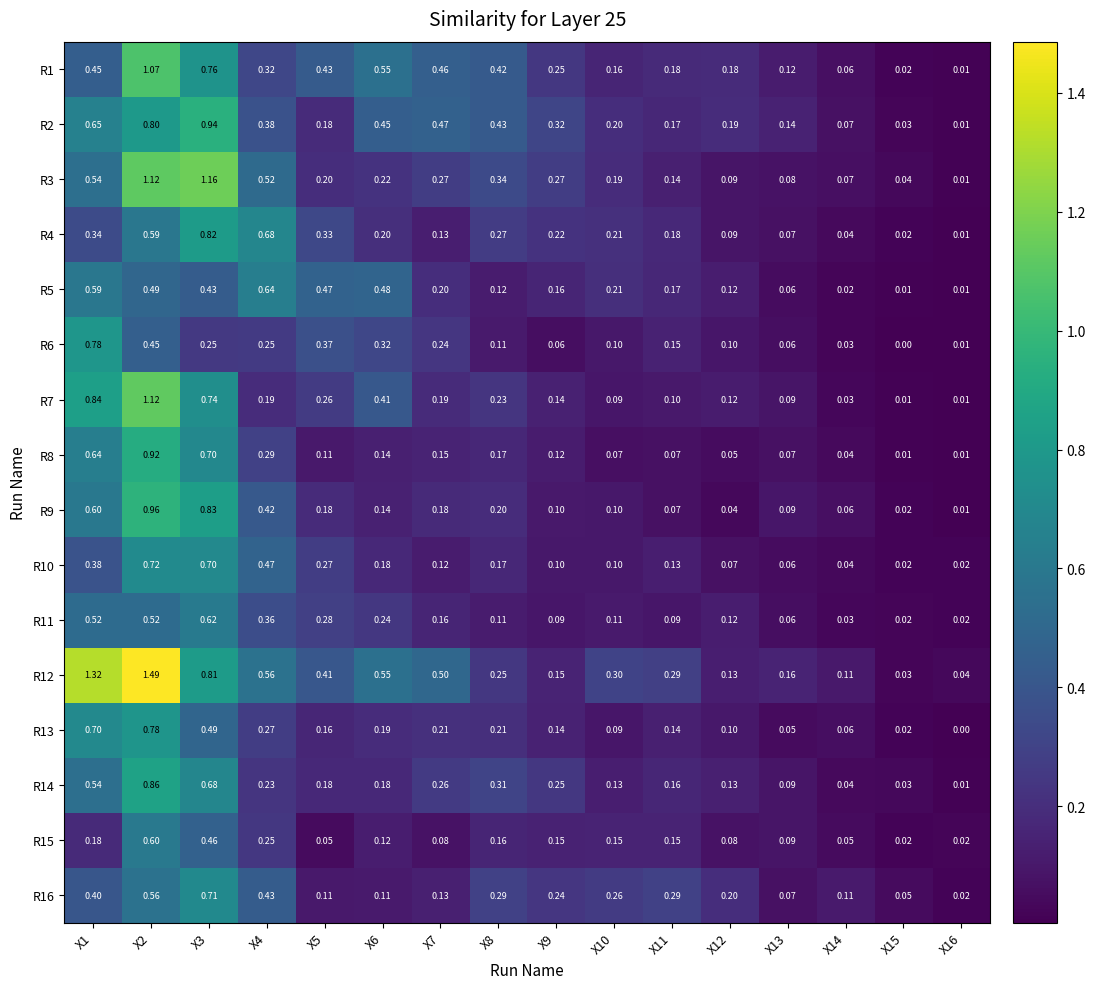

Is the value of R14 at X7 greater than the value of R3 at X9?

No